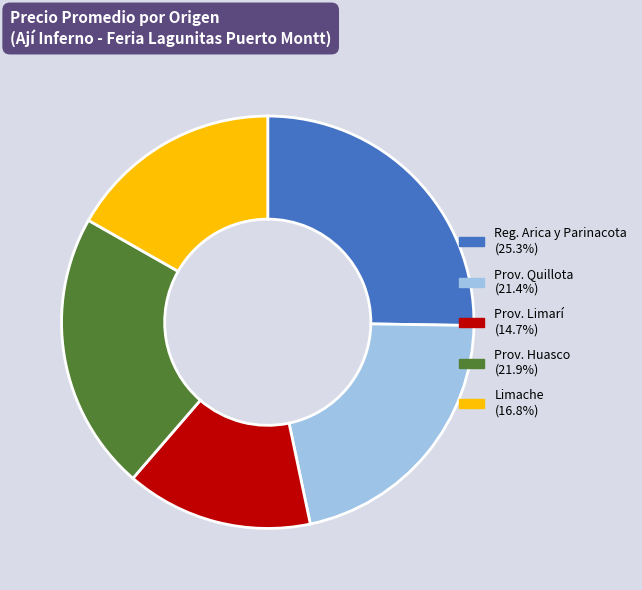

Is there any slice that represents more than half of the pie?

No